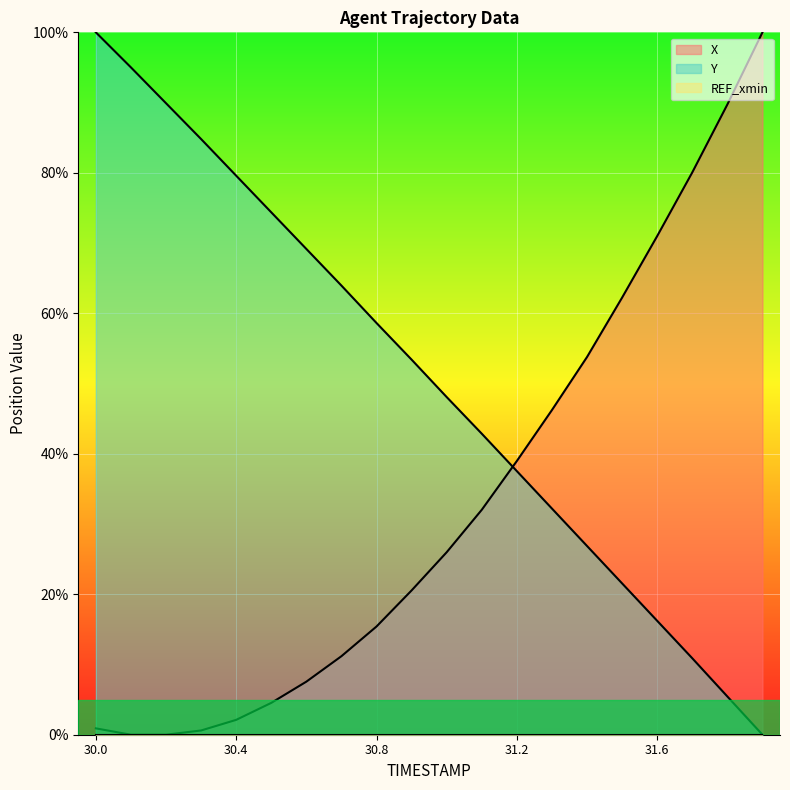

Is it true that X equals 4.5 at 30.5?

True